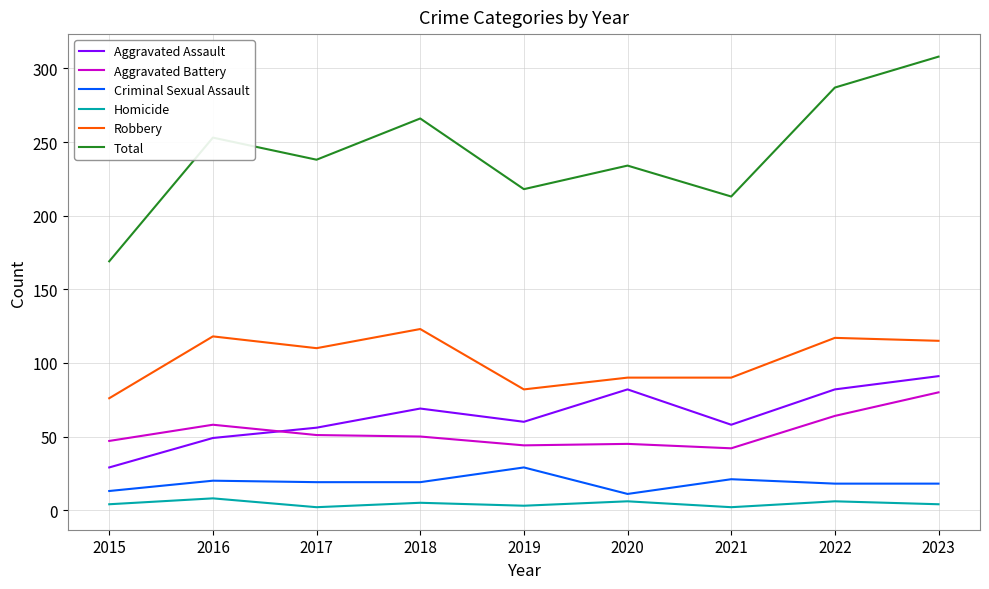

Which series has the widest spread of values?

Total